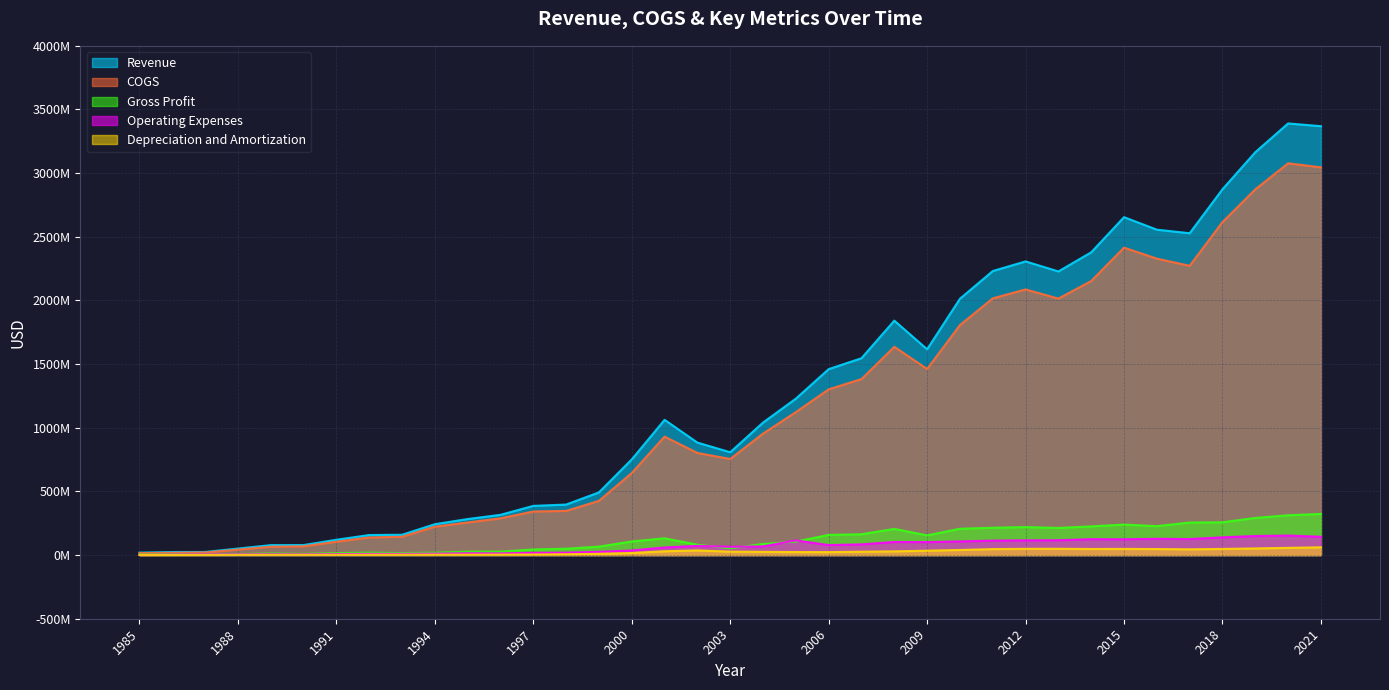

Which has a higher value, 1995 or 2020?

2020